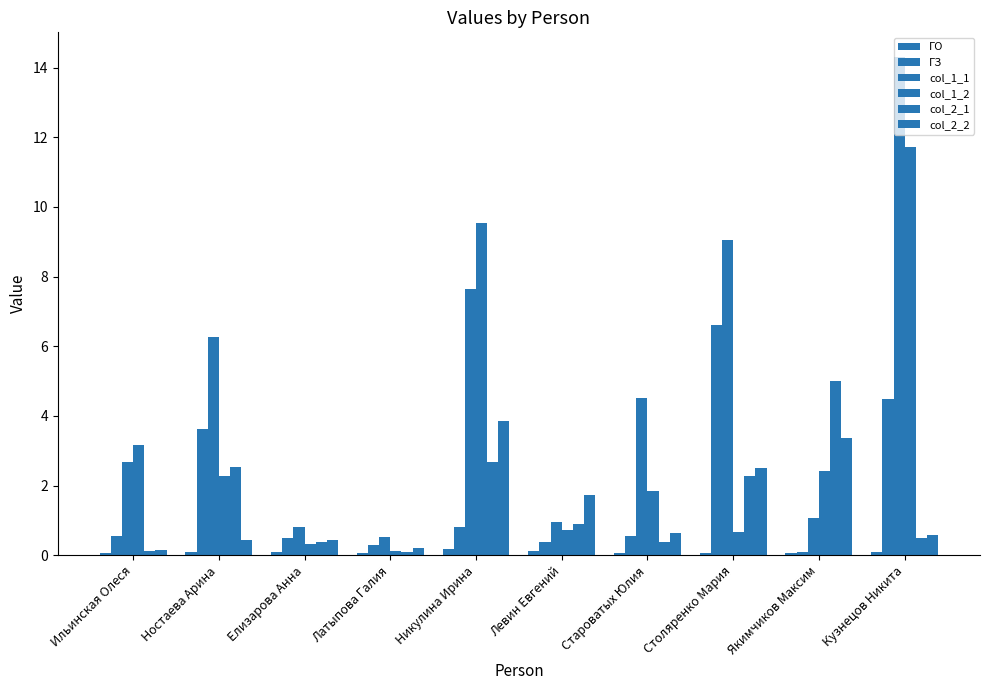

What is the greatest value displayed?

14.3